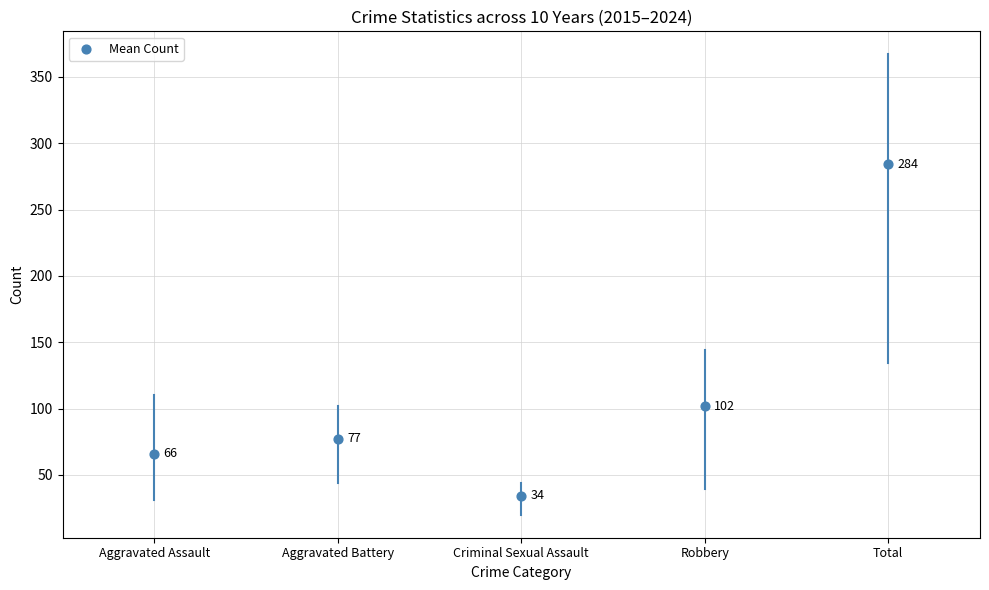

What is the average Y value?

112.7